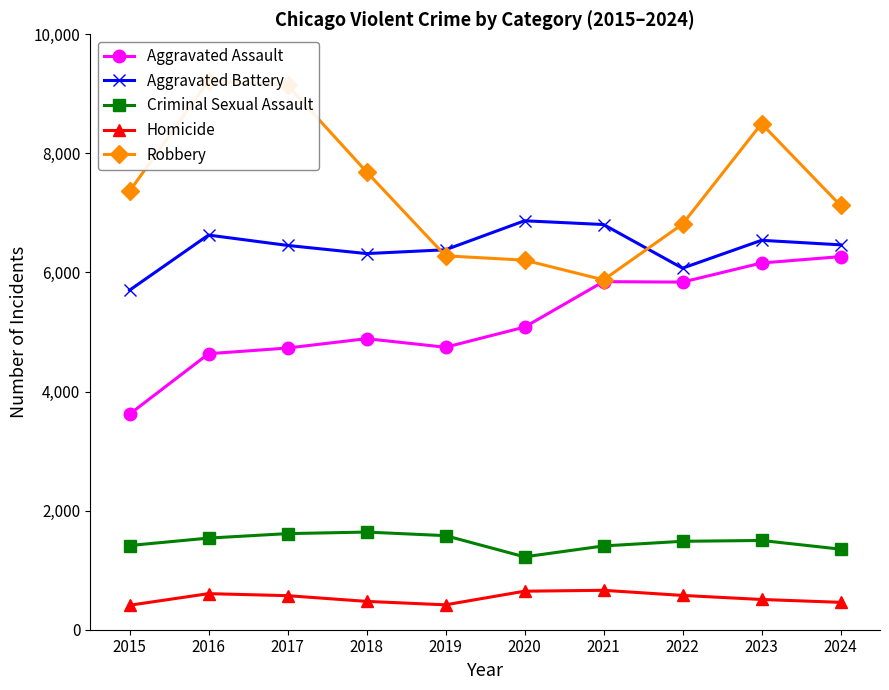

Which series has the largest total across all categories?

Robbery